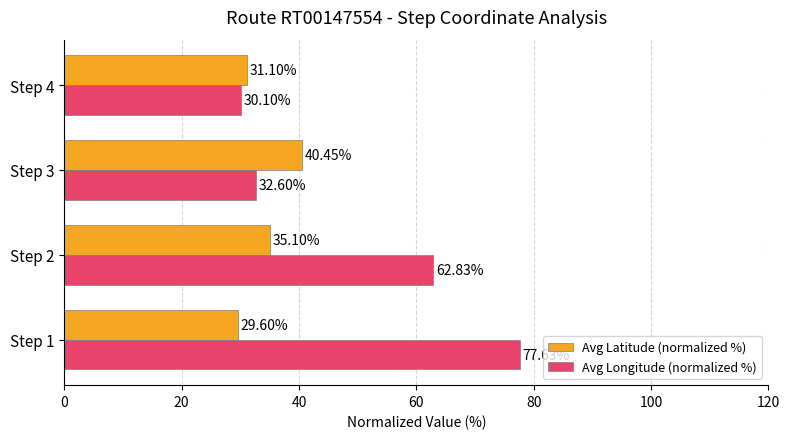

What is the total value across all series at Step 1?

107.2